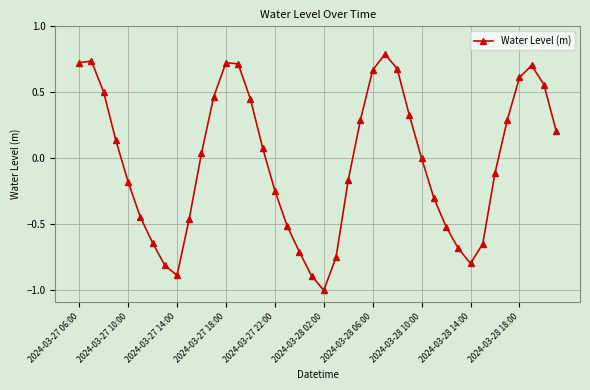

What is the difference between the second highest and second lowest values?

1.6